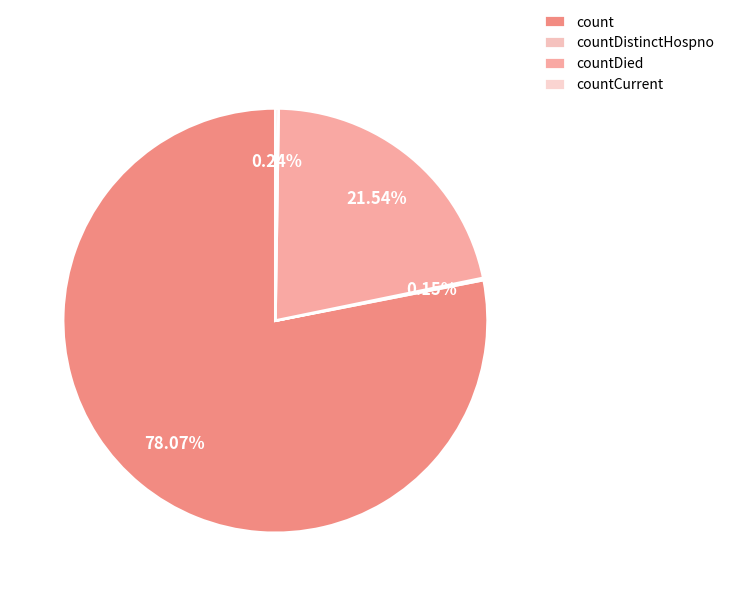

Is count the majority of the pie?

Yes